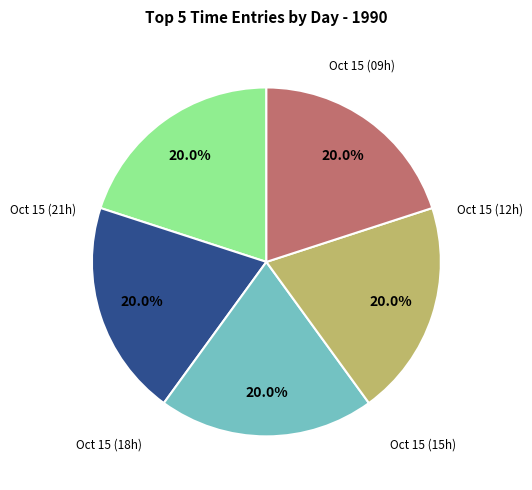

Count the number of slices in the pie.

5